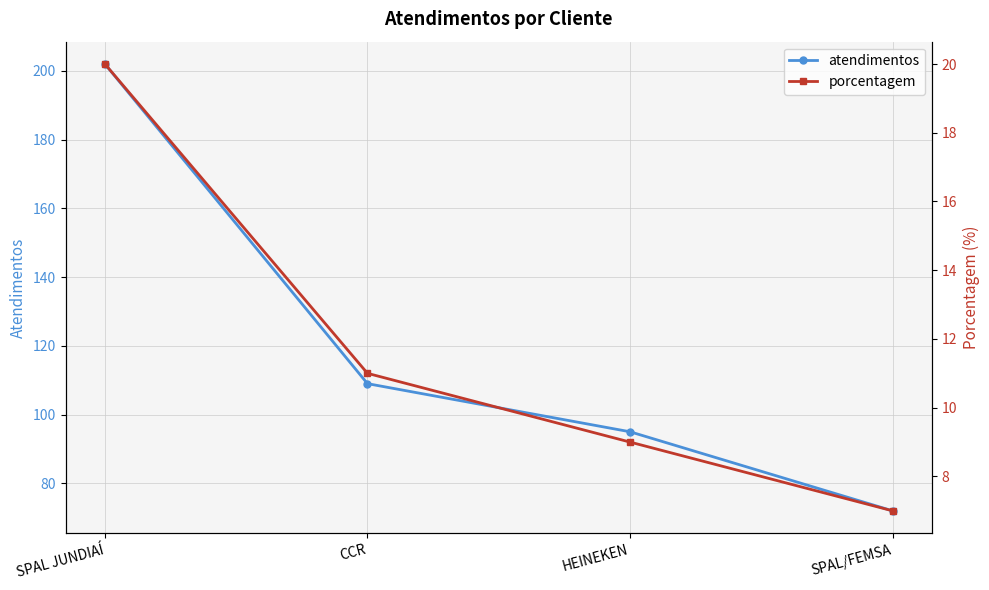

What is the average value of the porcentagem series?

12